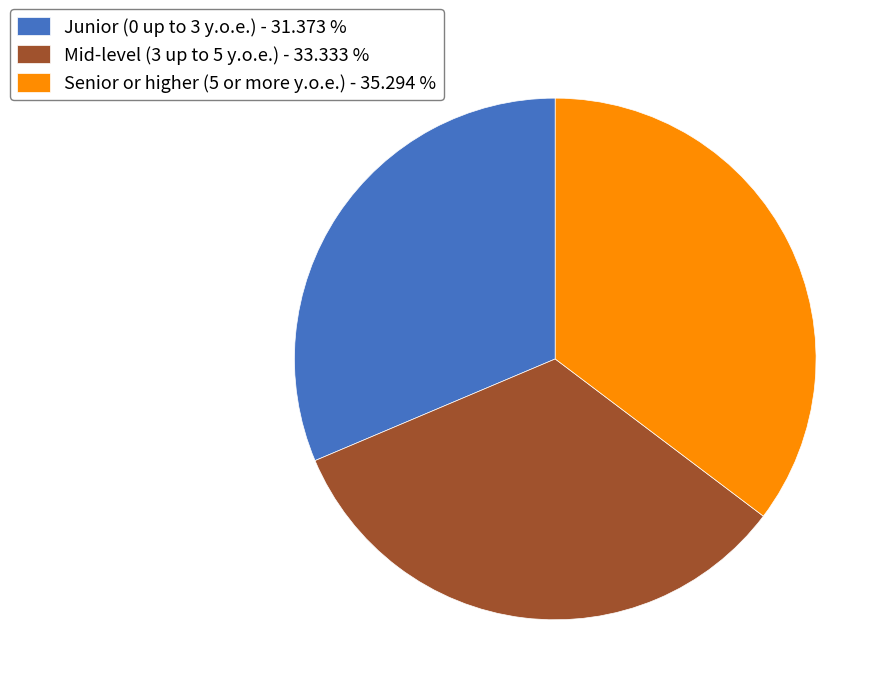

Do Mid-level (3 up to 5 y.o.e.) - 33.333 % and Junior (0 up to 3 y.o.e.) - 31.373 % together represent more than half of the pie?

Yes